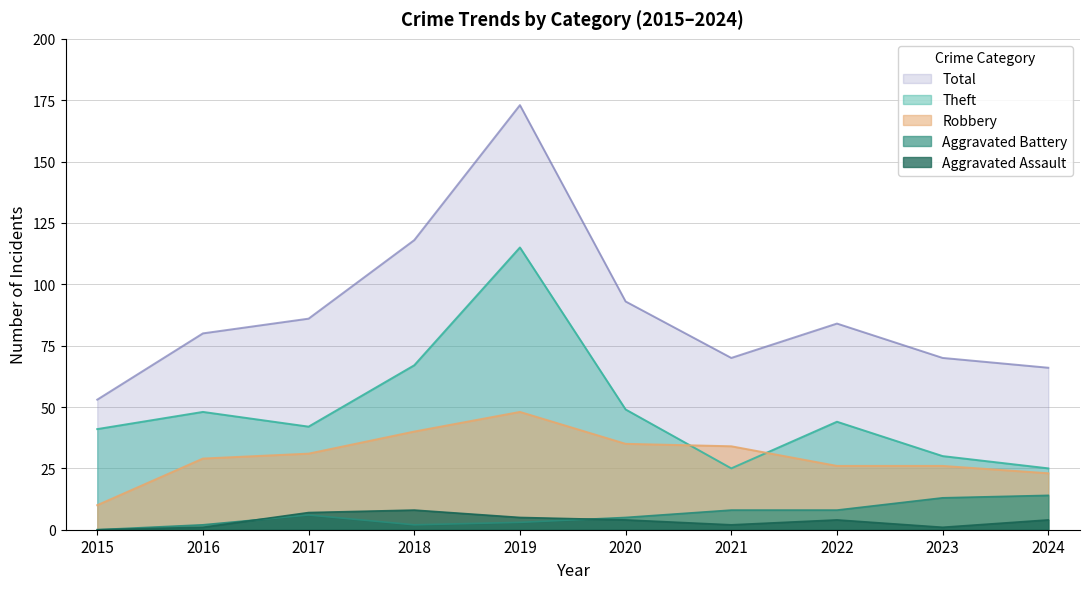

At which label does Theft first exceed 44?

2016